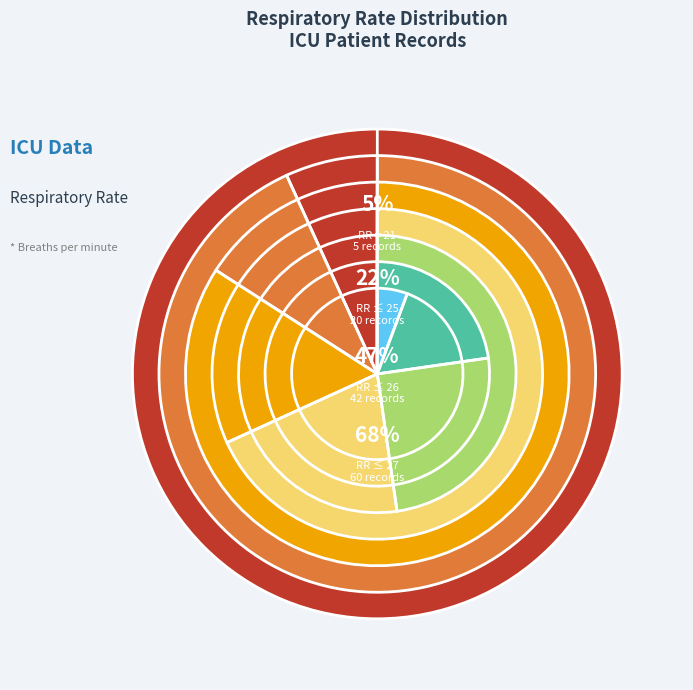

Is it true that 25 is 17% of the pie?

True